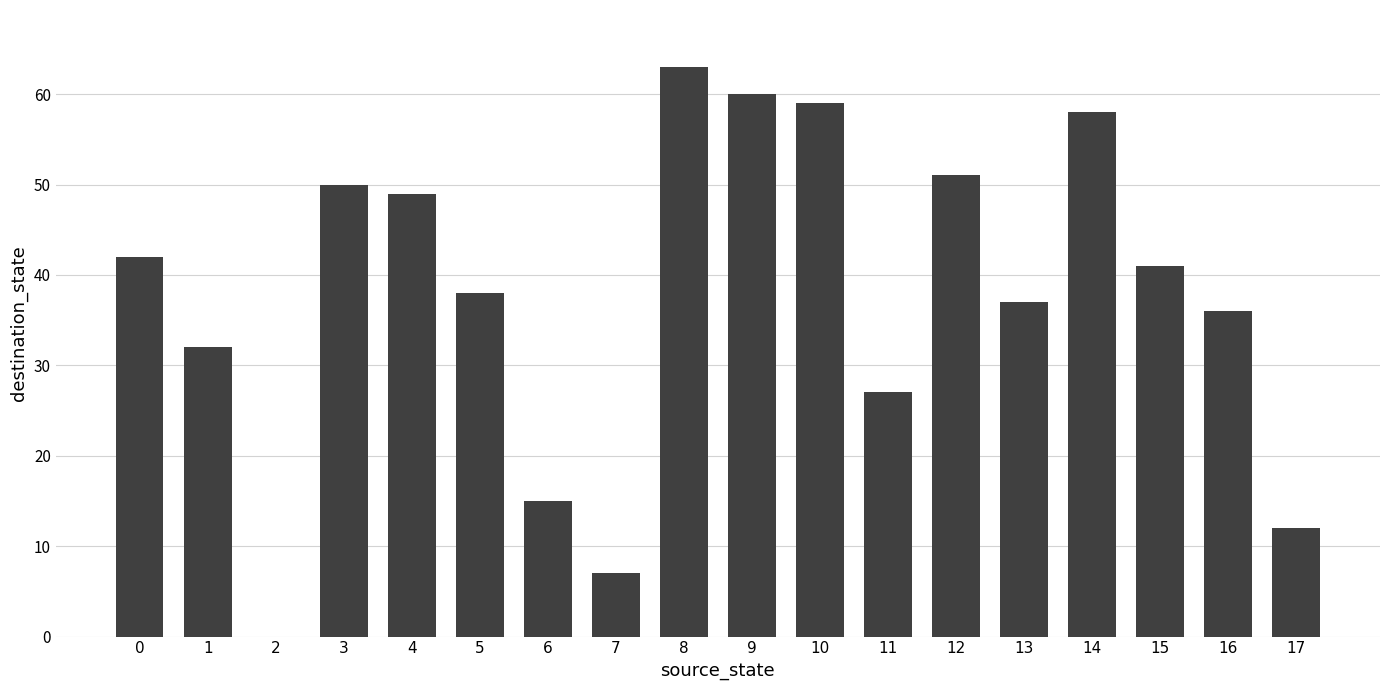

What is the average value?

38